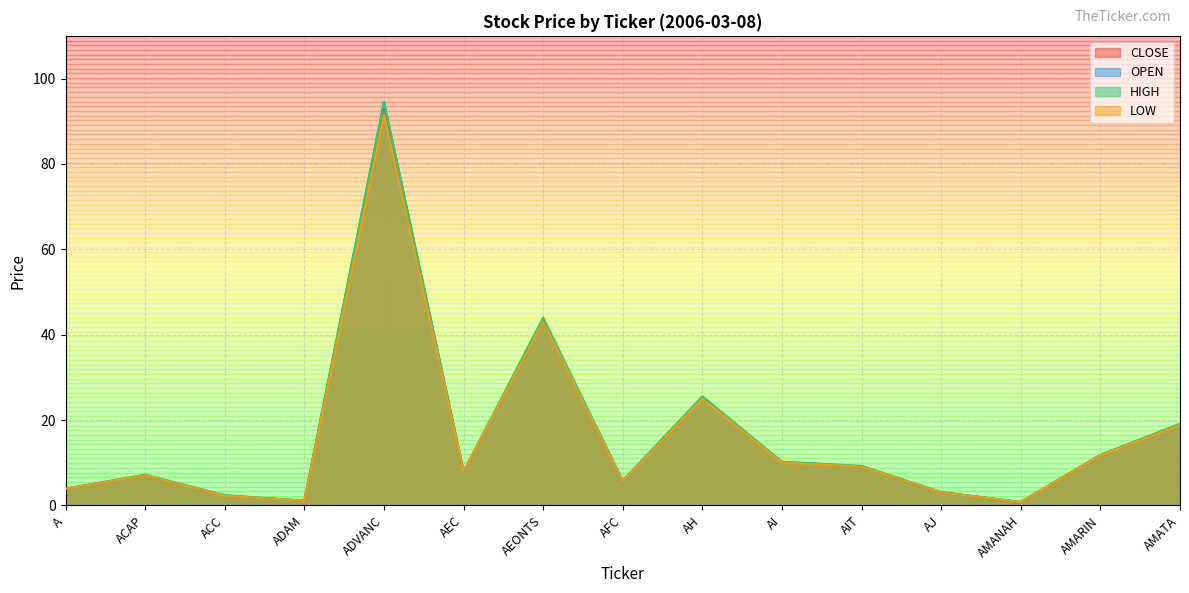

Reading left to right, list all the values displayed in this chart.

CLOSE: 3.9	7.1	2.2	1.1	93.5	8.0	43.2	5.7	25.2	10.1	9.1	3.0	0.8	11.8	18.9
OPEN: 3.9	7.0	2.3	1.1	94.5	8.0	43.0	5.8	25.5	10.2	9.1	3.1	0.8	11.8	19.1
HIGH: 3.9	7.2	2.4	1.1	94.5	8.0	44.0	5.8	25.5	10.2	9.3	3.1	0.8	11.8	19.1
LOW: 3.8	7.0	2.2	1.1	91.5	8.0	43.0	5.7	25.0	10.0	9.1	3.0	0.8	11.7	18.8